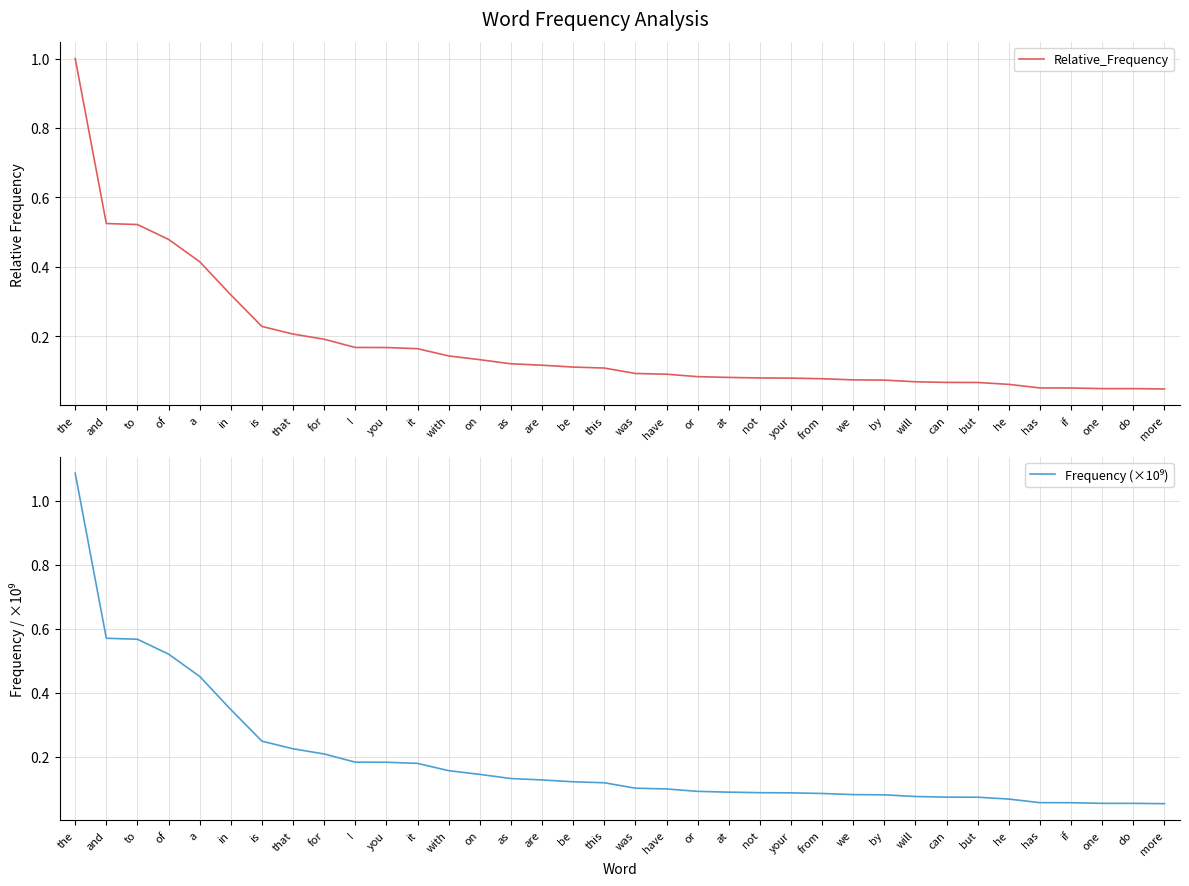

How many lines are shown in the chart?

2